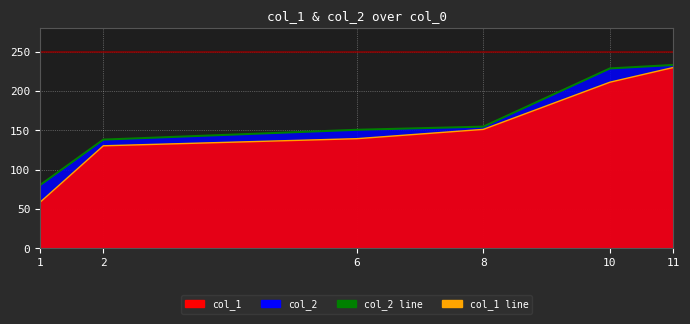

Is it true that col_2 line equals 145.7 at 10?

False